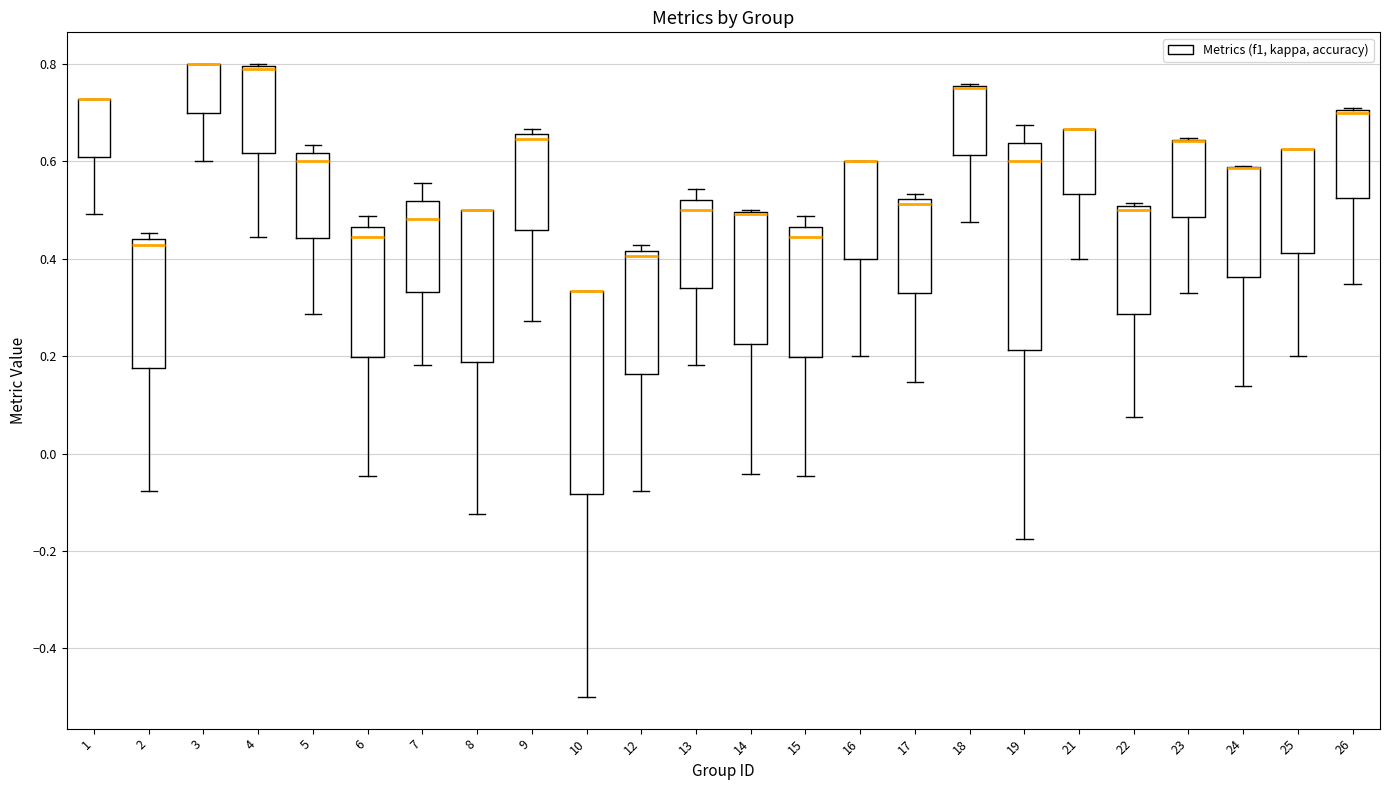

Reading left to right, read every box against the y-axis: the position of its median line, the range the box covers, and the ends of its whiskers. The values are not printed on the chart, so give them approximately, as read against the axis.

1: median 0.72 (drawn on the box's upper edge), box 0.60 to 0.72, whiskers 0.50 to 0.72
2: median 0.42, box 0.18 to 0.44, whiskers -0.08 to 0.46
3: median 0.80 (drawn on the box's upper edge), box 0.70 to 0.80, whiskers 0.60 to 0.80
4: median 0.80 (drawn on the box's upper edge), box 0.62 to 0.80, whiskers 0.44 to 0.80
5: median 0.60, box 0.44 to 0.62, whiskers 0.28 to 0.64
6: median 0.44, box 0.20 to 0.46, whiskers -0.04 to 0.48
7: median 0.48, box 0.34 to 0.52, whiskers 0.18 to 0.56
8: median 0.50 (drawn on the box's upper edge), box 0.18 to 0.50, whiskers -0.12 to 0.50
9: median 0.64, box 0.46 to 0.66, whiskers 0.28 to 0.66 (just above the box's upper edge)
10: median 0.34 (drawn on the box's upper edge), box -0.08 to 0.34, whiskers -0.50 to 0.34
12: median 0.40, box 0.16 to 0.42, whiskers -0.08 to 0.42 (just above the box's upper edge)
13: median 0.50, box 0.34 to 0.52, whiskers 0.18 to 0.54
14: median 0.50 (drawn on the box's upper edge), box 0.22 to 0.50, whiskers -0.04 to 0.50
15: median 0.44, box 0.20 to 0.46, whiskers -0.04 to 0.48
16: median 0.60 (drawn on the box's upper edge), box 0.40 to 0.60, whiskers 0.20 to 0.60
17: median 0.52 (just below the box's upper edge), box 0.32 to 0.52, whiskers 0.14 to 0.54
18: median 0.76 (drawn on the box's upper edge), box 0.62 to 0.76, whiskers 0.48 to 0.76
19: median 0.60, box 0.22 to 0.64, whiskers -0.18 to 0.68
21: median 0.66 (drawn on the box's upper edge), box 0.54 to 0.66, whiskers 0.40 to 0.66
22: median 0.50 (just below the box's upper edge), box 0.28 to 0.50, whiskers 0.08 to 0.52
23: median 0.64 (drawn on the box's upper edge), box 0.48 to 0.64, whiskers 0.32 to 0.64
24: median 0.58 (drawn on the box's upper edge), box 0.36 to 0.58, whiskers 0.14 to 0.60
25: median 0.62 (drawn on the box's upper edge), box 0.42 to 0.62, whiskers 0.20 to 0.62
26: median 0.70 (drawn on the box's upper edge), box 0.52 to 0.70, whiskers 0.34 to 0.70